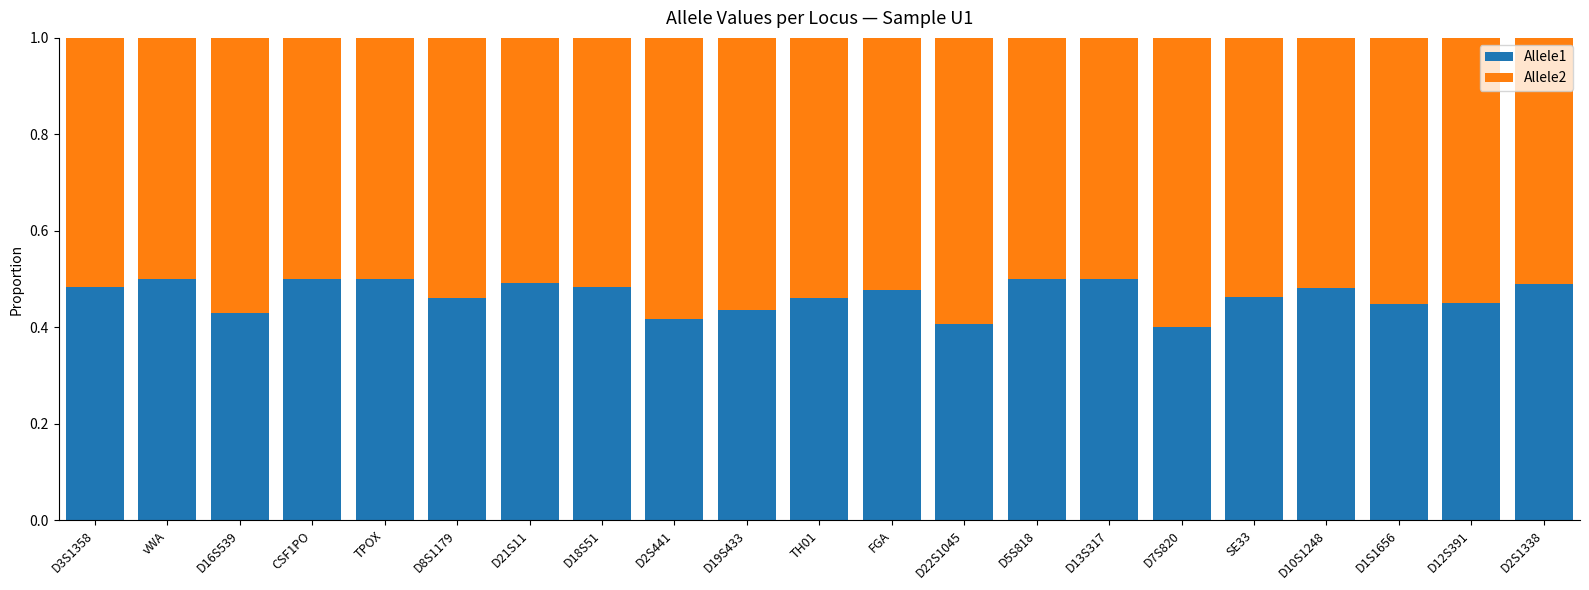

What is the total value across all series at D16S539?

1.0